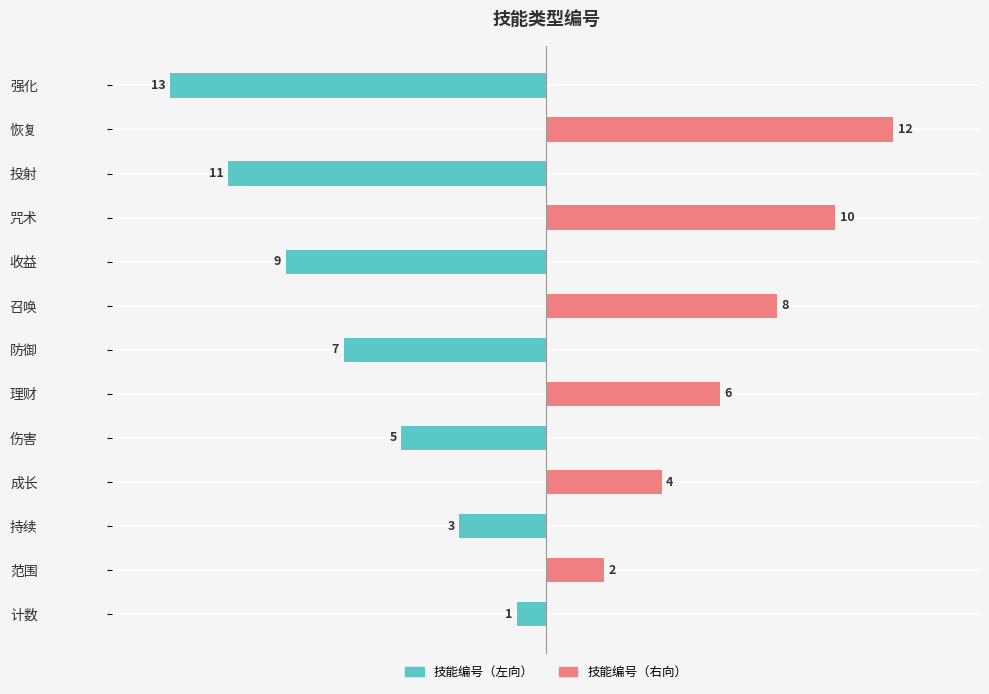

Read the value at 咒术.

10